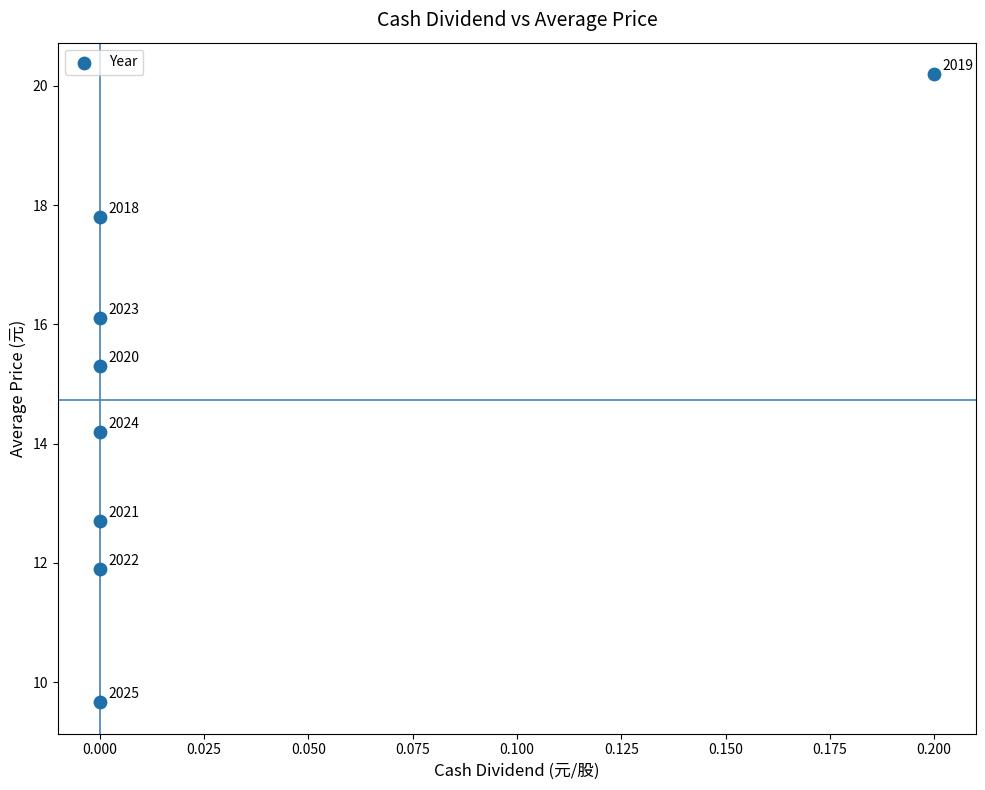

What Y value in the scatter plot is closest to 14?

14.2